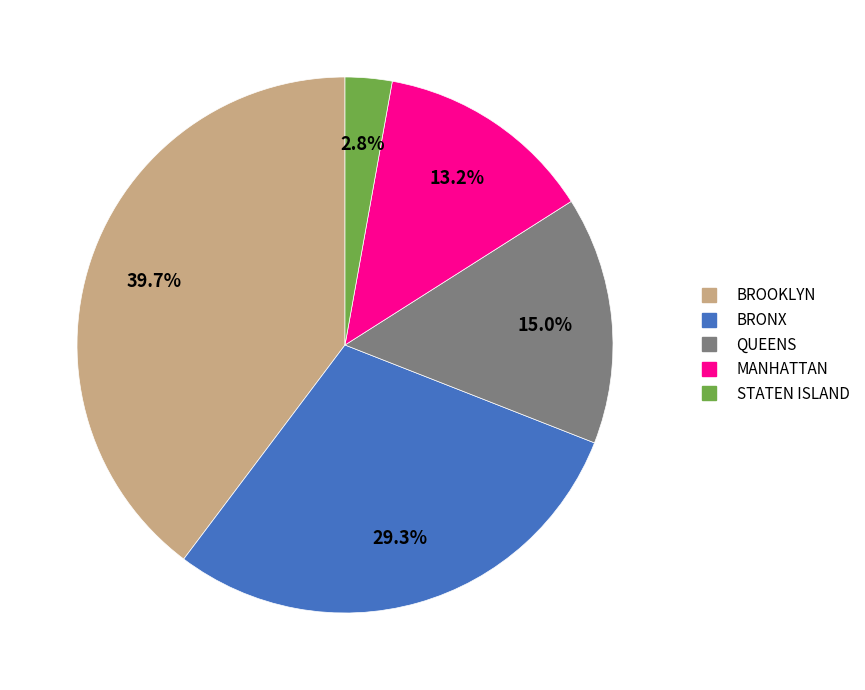

How much of the chart is everything except MANHATTAN?

86.8%